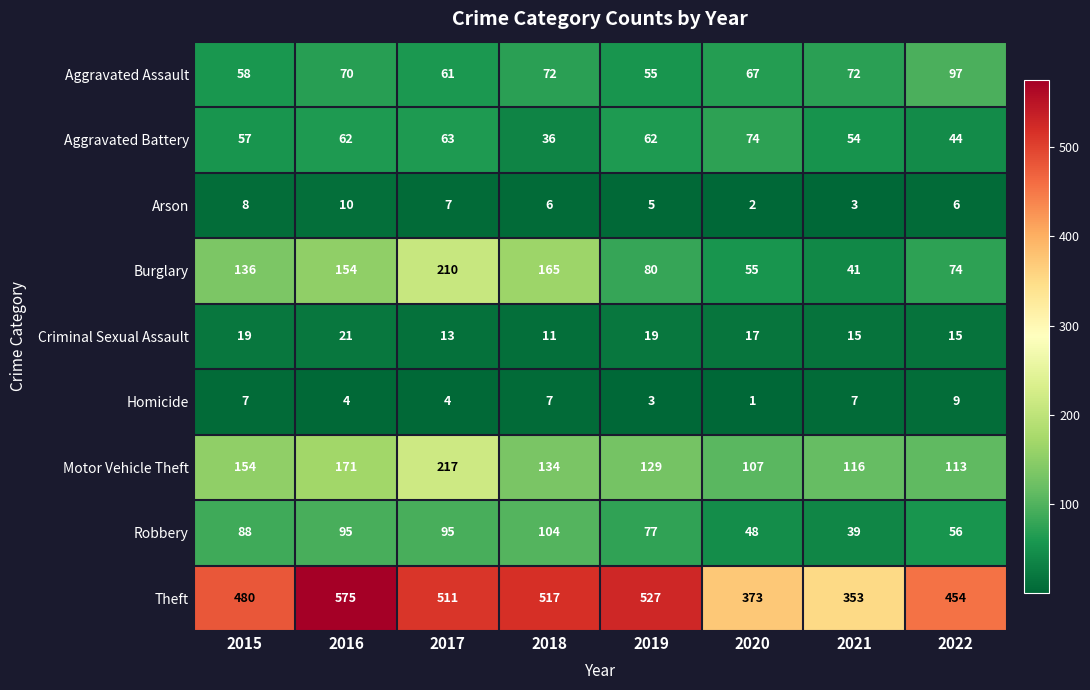

At 2018, list the series in order from largest to smallest.

Theft, Burglary, Motor Vehicle Theft, Robbery, Aggravated Assault, Aggravated Battery, Criminal Sexual Assault, Homicide, Arson